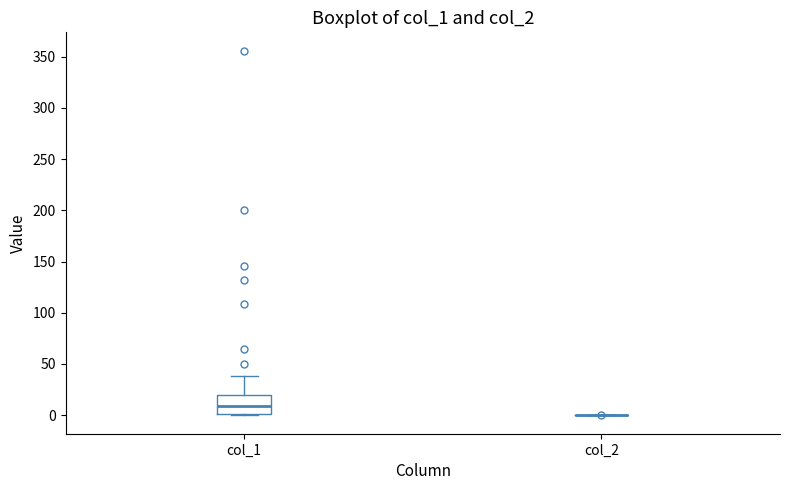

Reading left to right, transcribe this box plot: for each box, give where its median line is, the range the box spans, and where its two whiskers end, as read against the y-axis. The values are not printed on the chart, so give them approximately, as read against the axis.

col_1: median 10, box 0 to 20, whiskers 0 to 40
col_2: box collapsed to a line at 0, whiskers 0 to 0